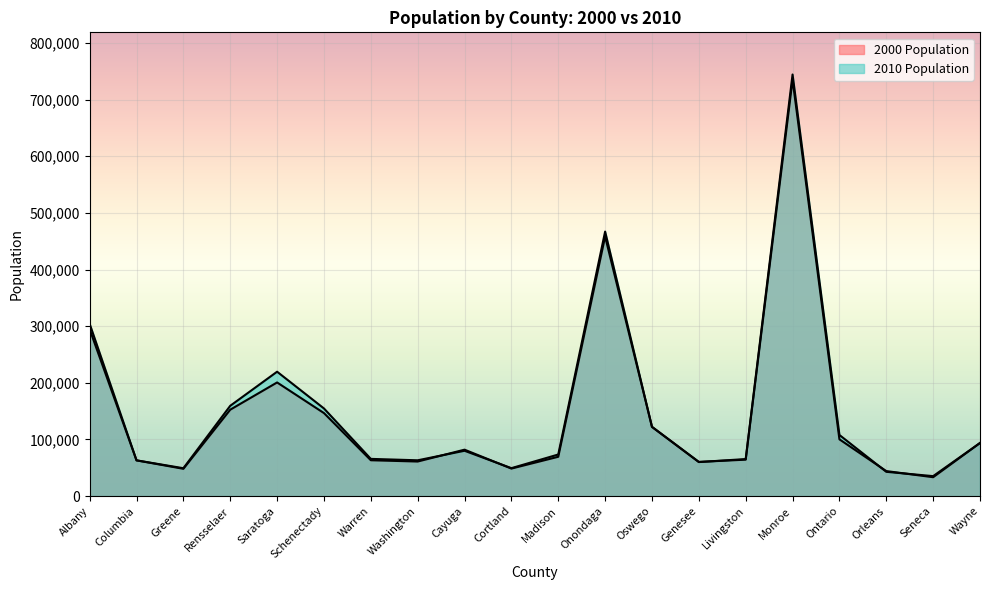

What is the value of the 2010 Population point at the 13th from the left?

122109